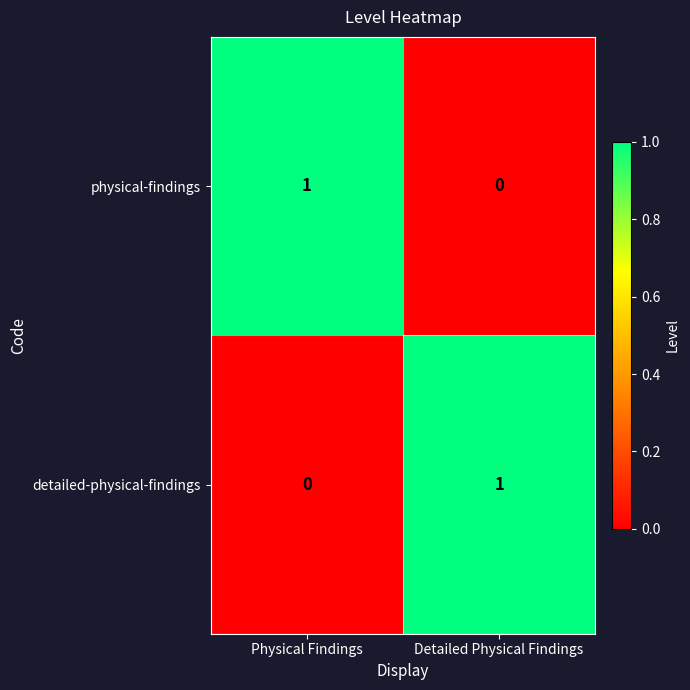

Count the number of categories in the chart.

2